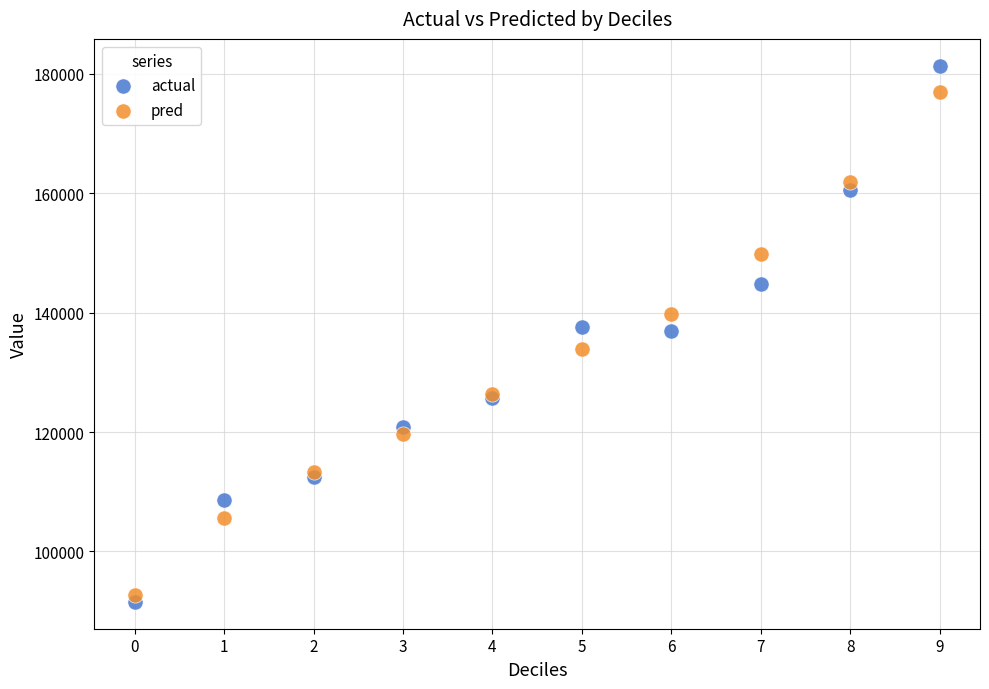

Which series has the largest Y range (max minus min)?

actual